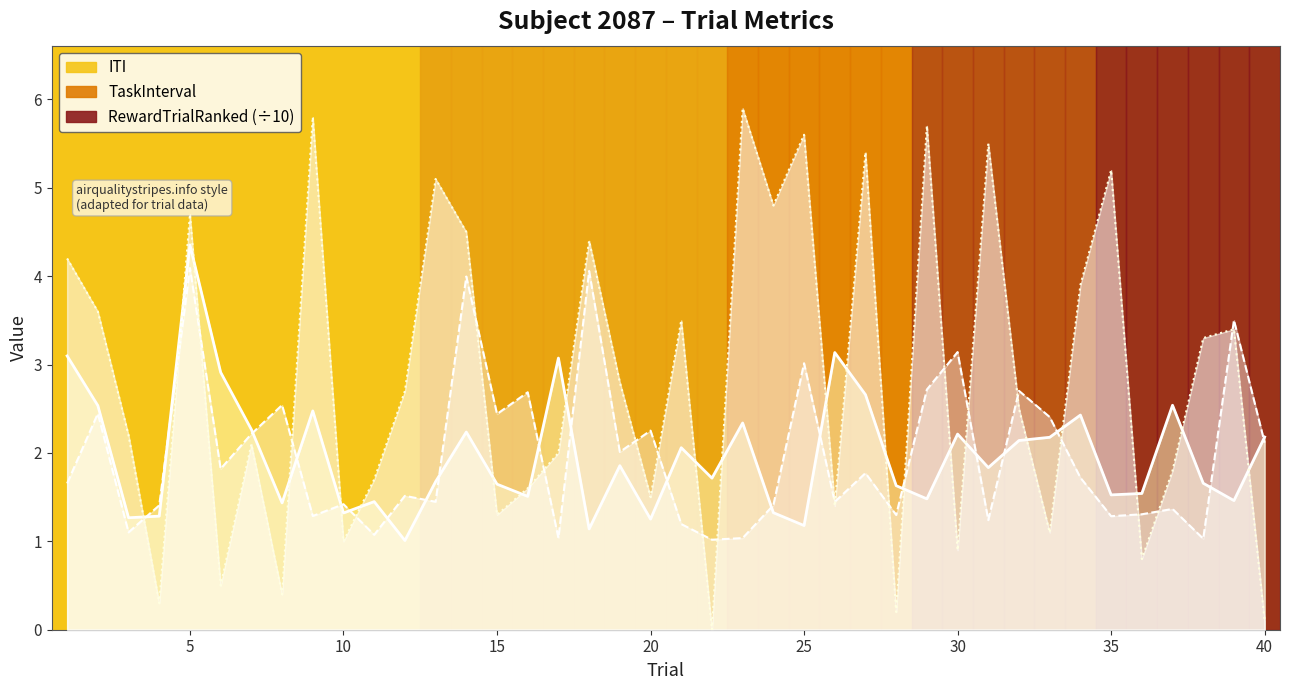

Does the chart display data point markers on the line(s)?

No